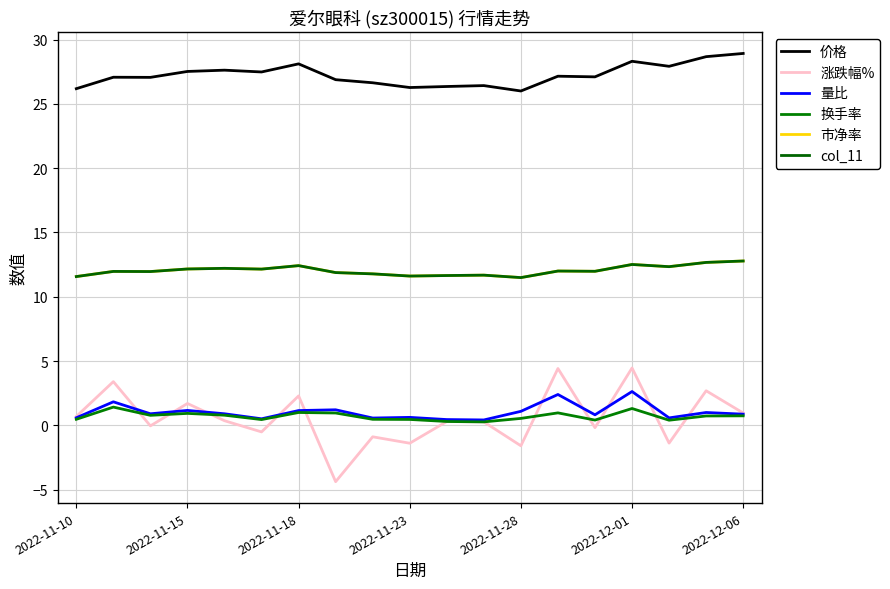

Does the chart display data point markers on the line(s)?

No